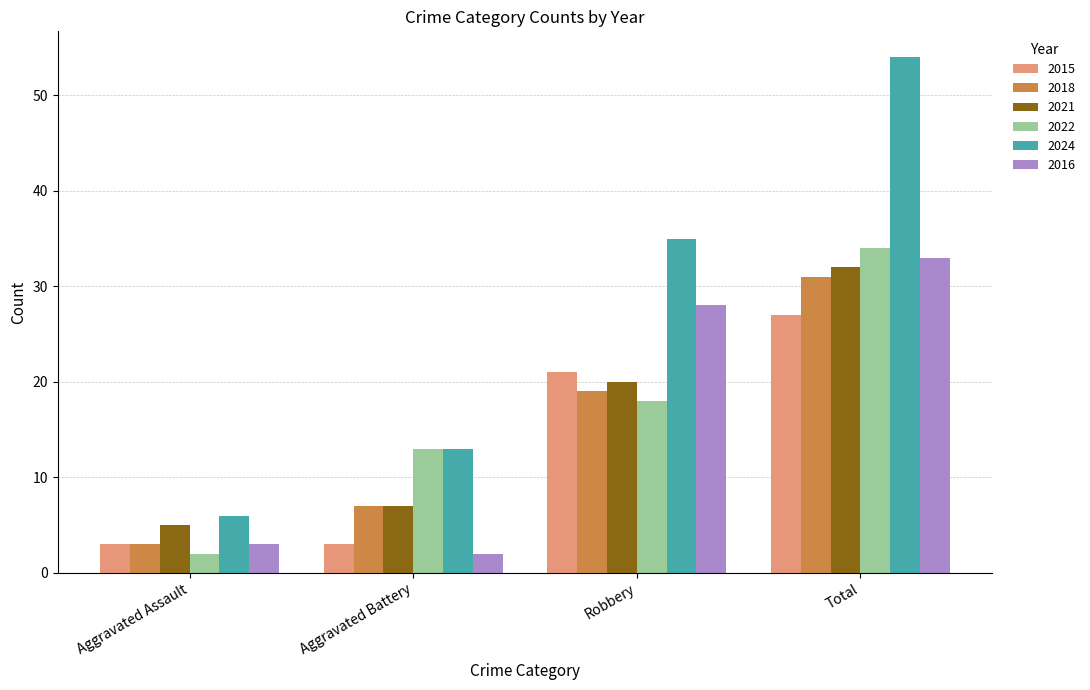

At how many categories does at least one series exceed 45?

1